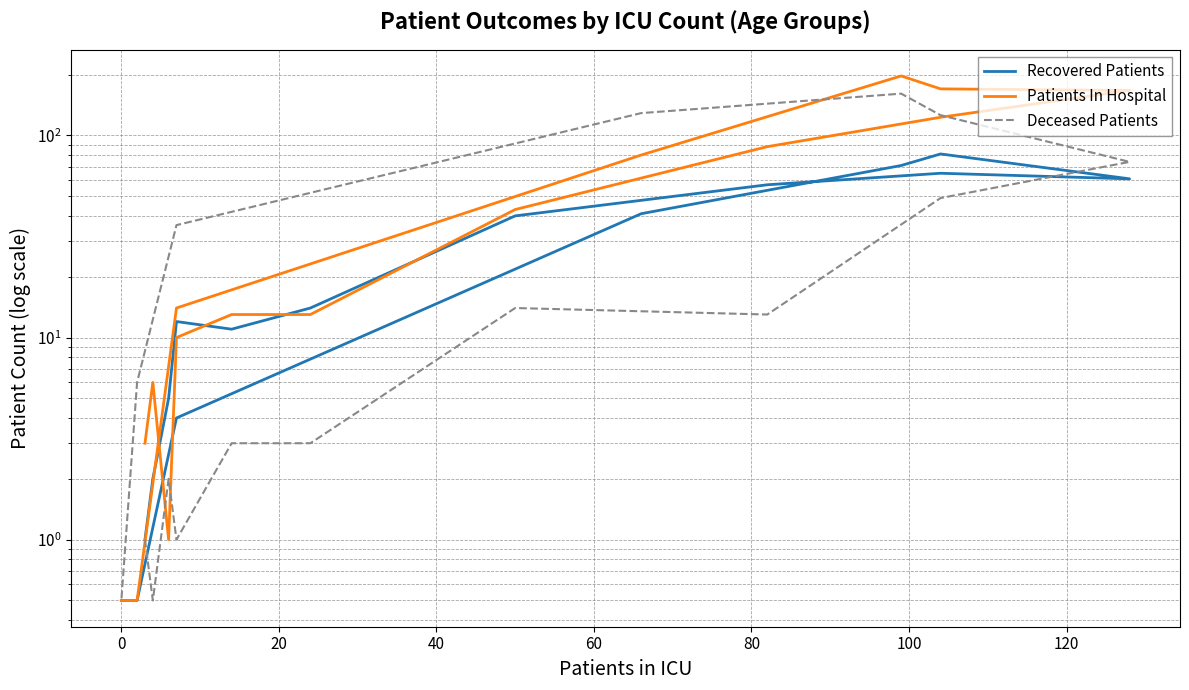

True or false: Deceased Patients and Patients In Hospital intersect in this chart.

True